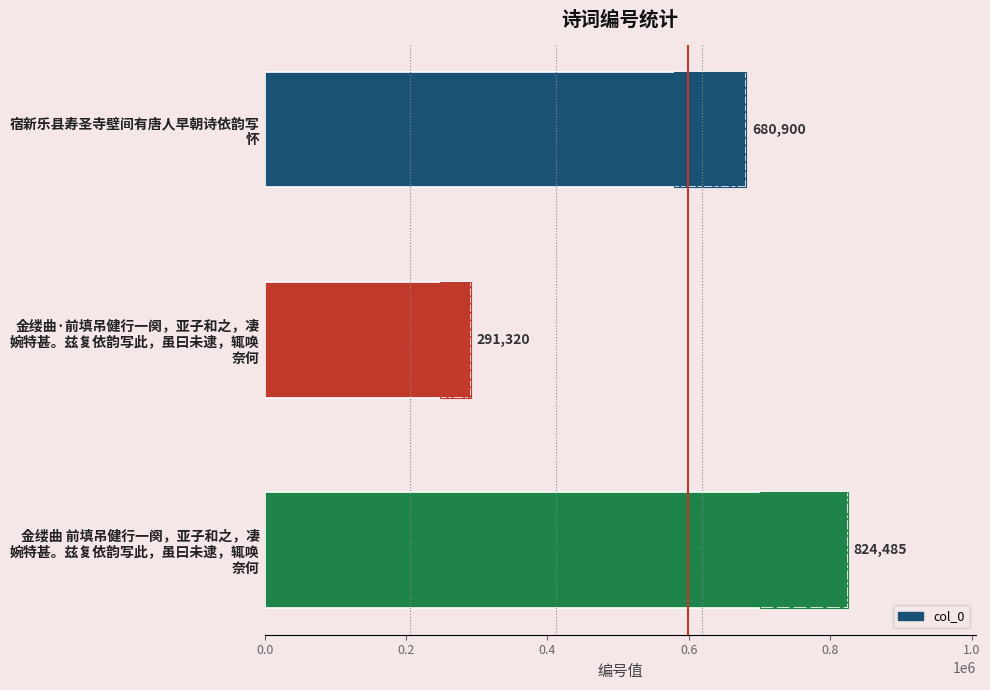

What is the difference between the values at 0.2 and 0.4?

533165